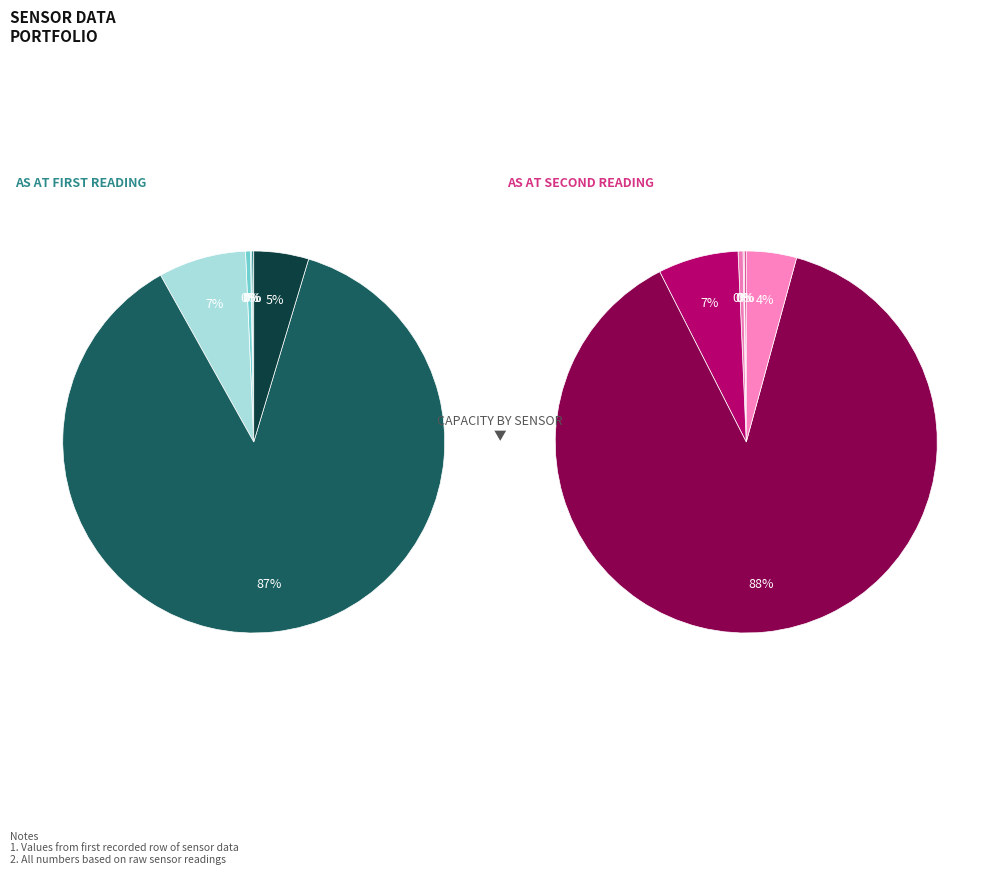

Is it true that gyr raw is 5% of the pie?

True